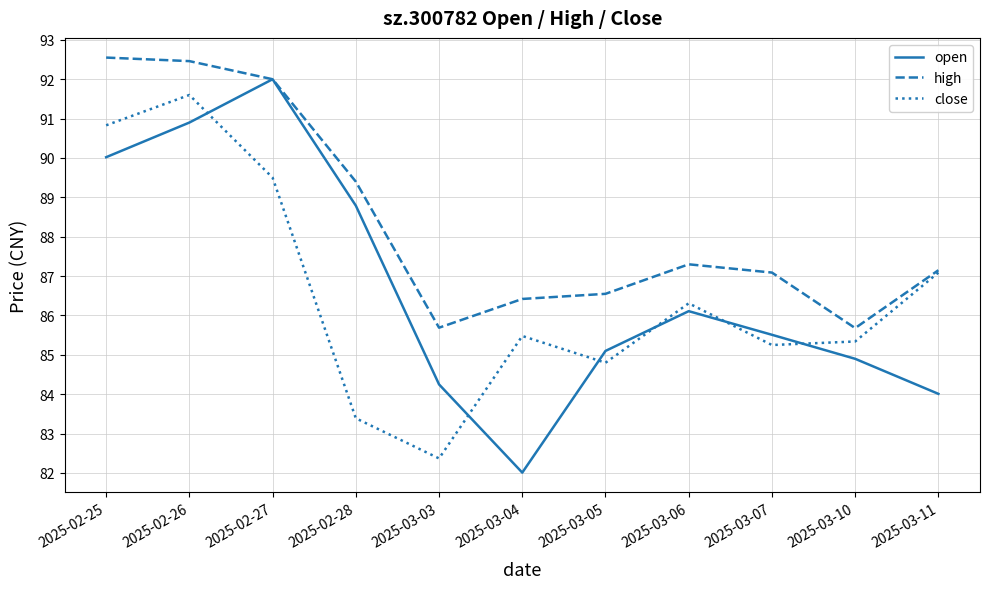

Between 2025-02-28 and 2025-03-10, which series saw the biggest shift?

open